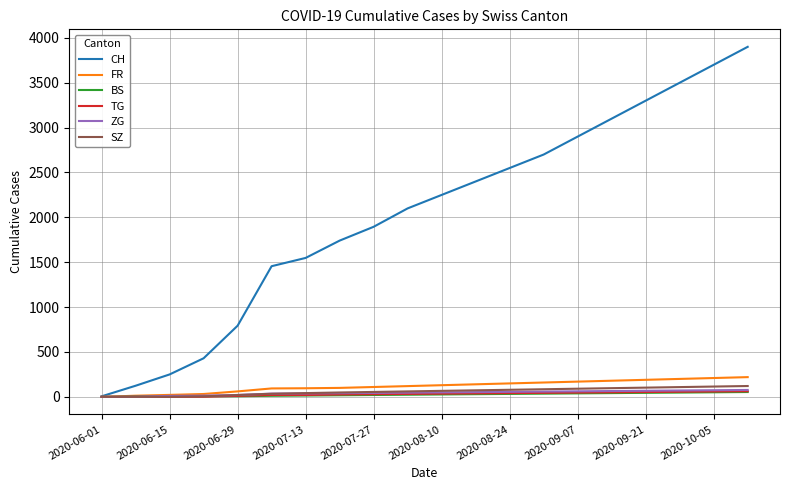

What is the maximum value shown in the chart?

3900